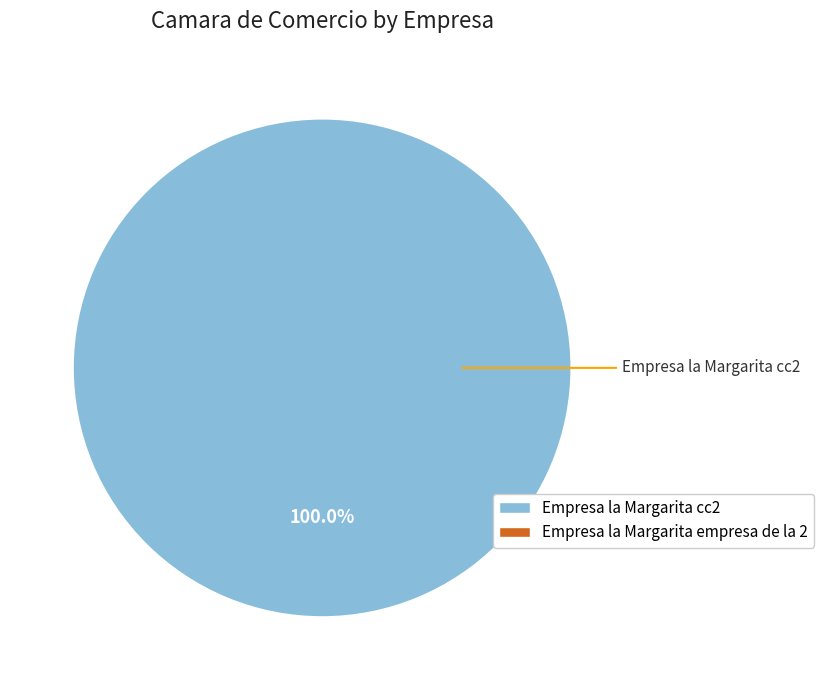

Is there a majority slice in this chart?

Yes